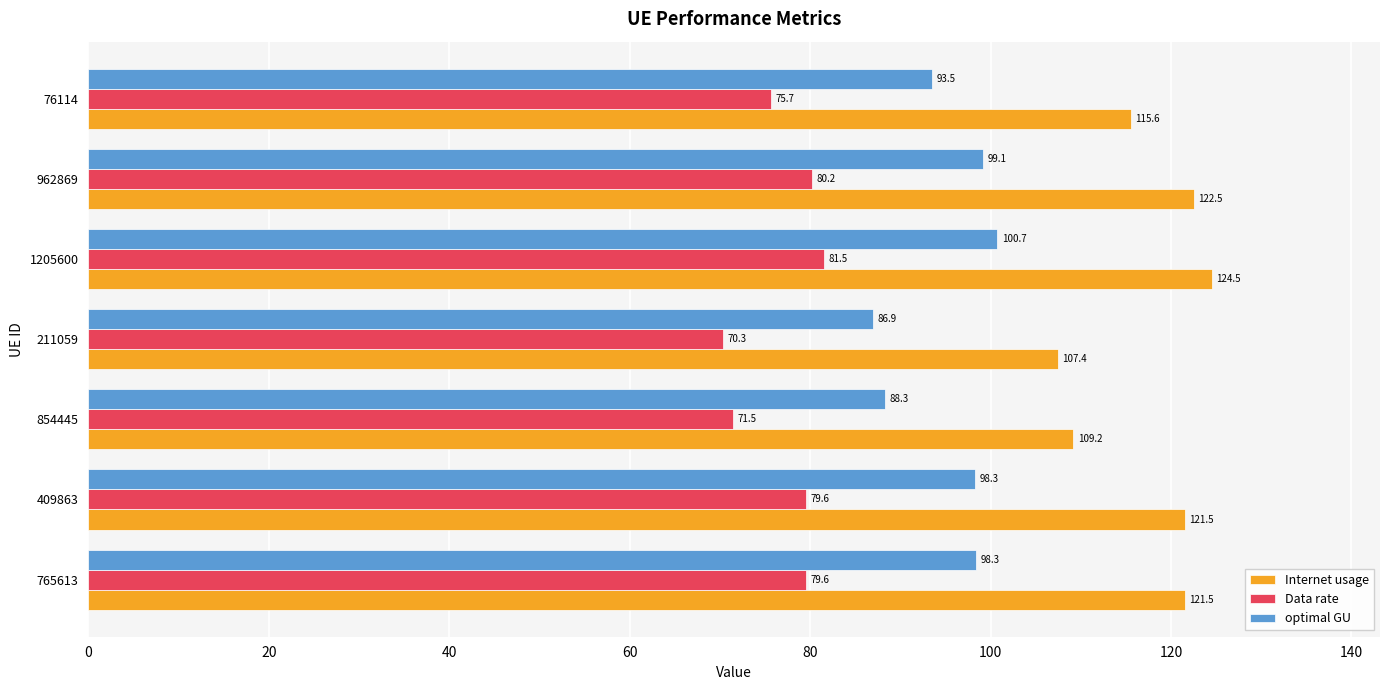

True or false: Internet usage has a value of 115.6 at 76114.

True